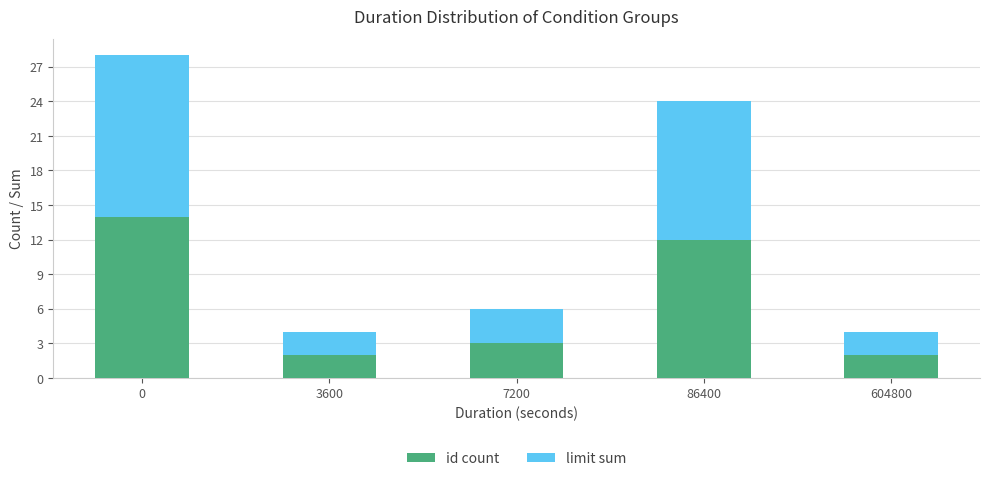

Reading left to right, list the values for the id count series.

14	2	3	12	2